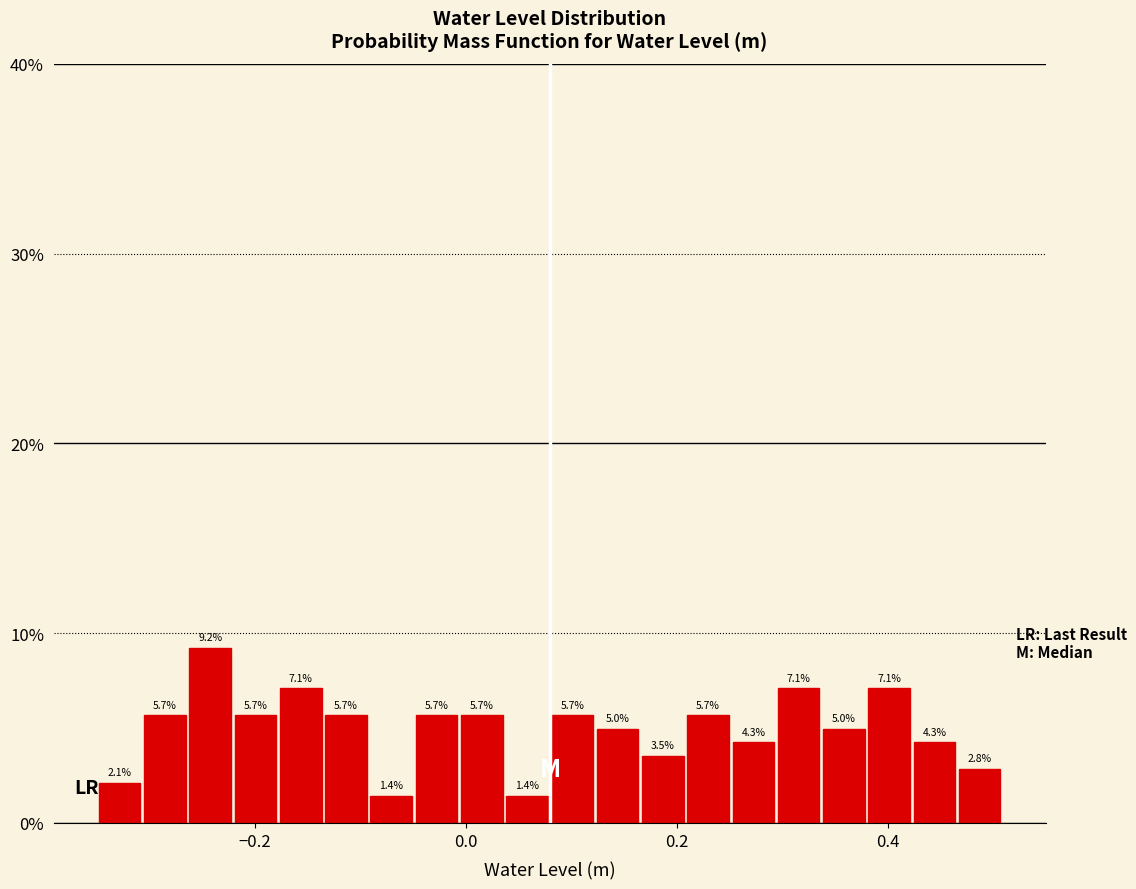

Around what value on the x-axis is the tallest bar? Give the approximate position of its centre, as read against the axis.

-0.24